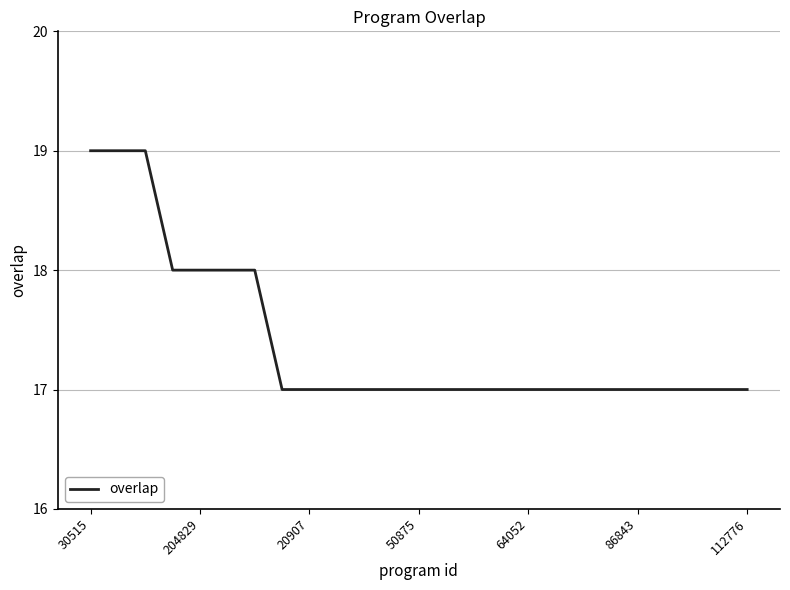

What is the greatest value displayed?

19